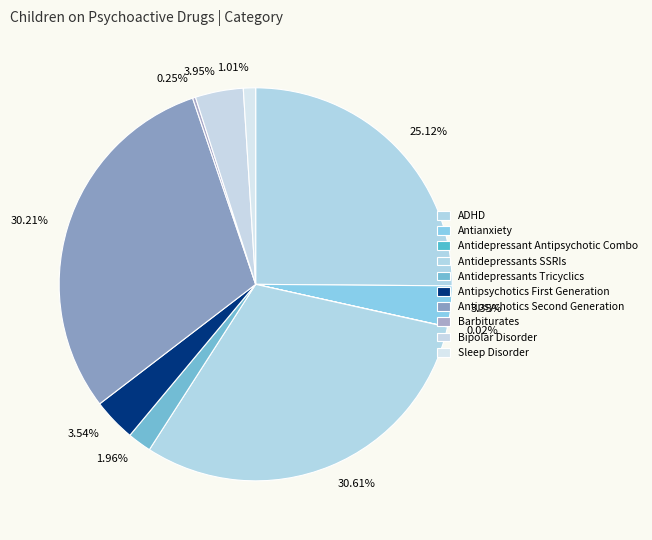

Does any single category account for the majority?

No